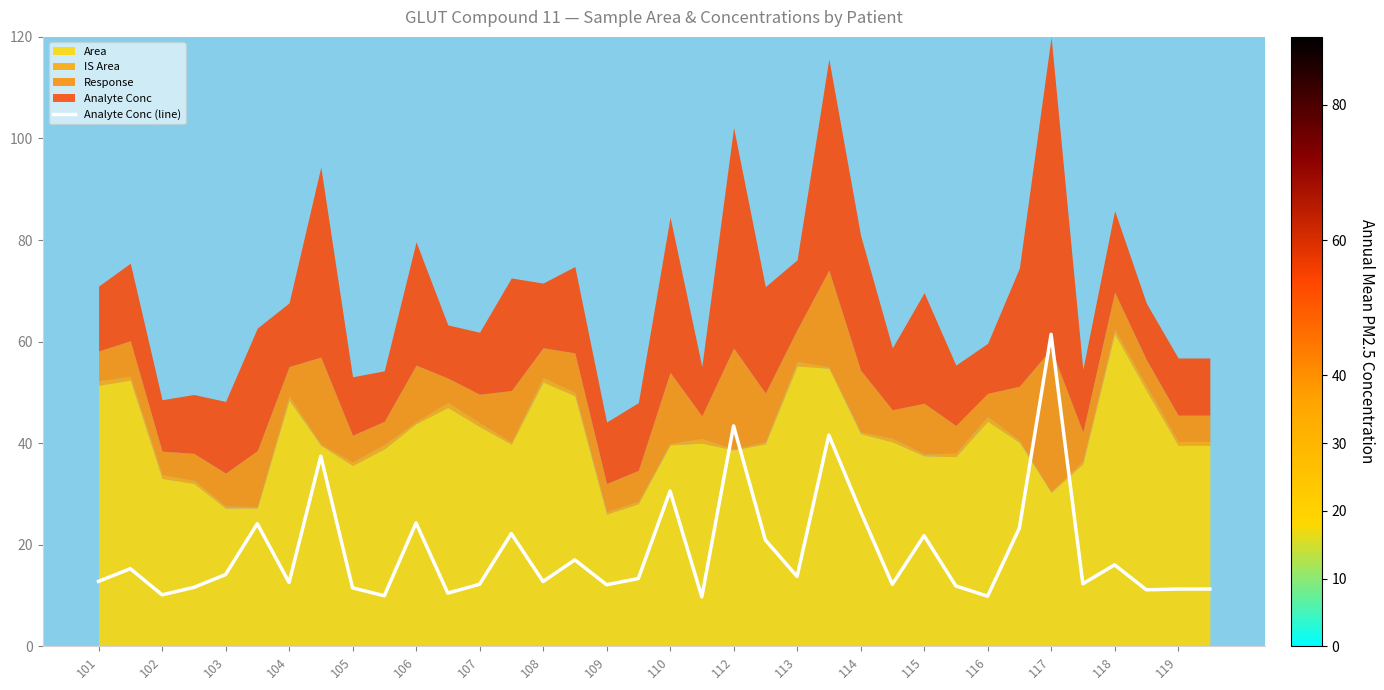

Reading left to right, list all the values displayed in this chart.

12.8	15.3	10.1	11.6	14.1	24.1	12.5	37.4	11.5	9.9	24.3	10.5	12.2	22.2	12.7	17.0	12.1	13.3	30.6	9.7	43.4	20.9	13.7	41.6	26.5	12.2	21.8	11.9	9.9	23.3	61.4	12.3	16.0	11.1	11.3	11.3